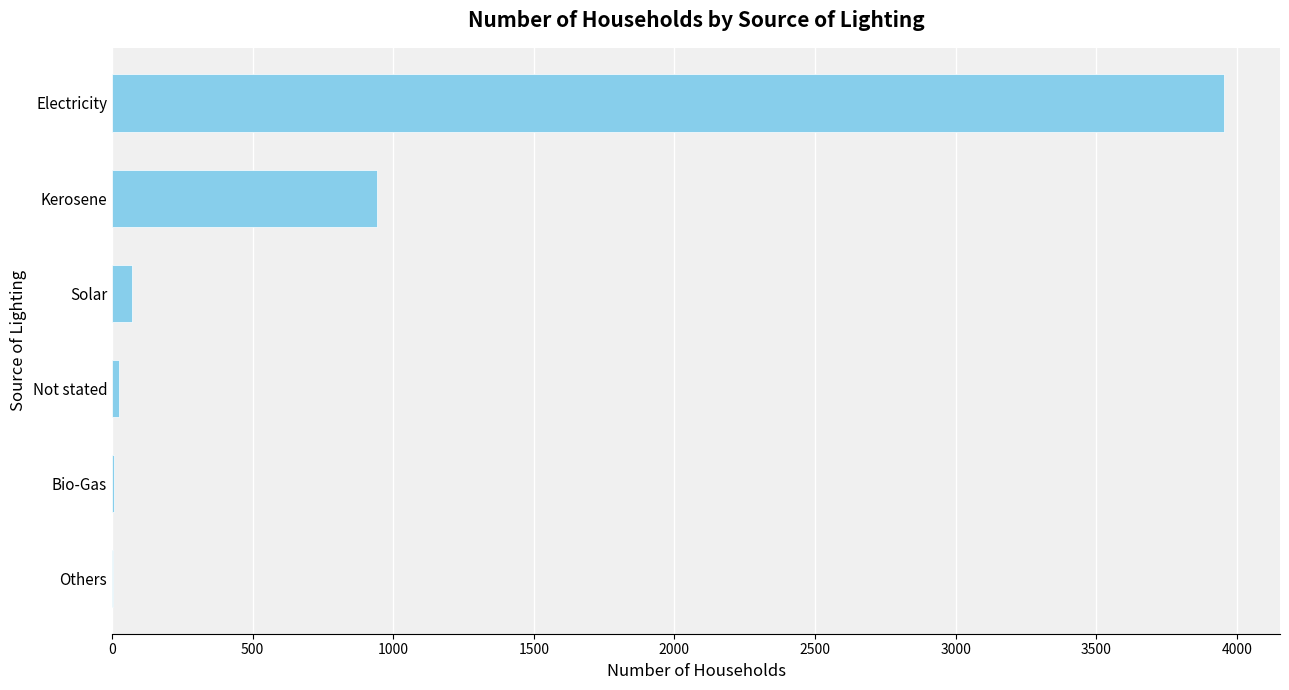

What is the maximum value shown in the chart?

3956